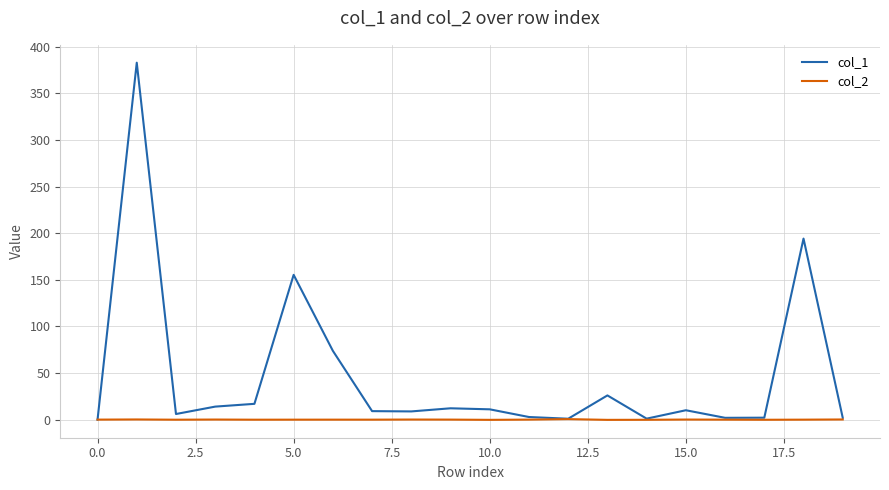

Rank the series by their maximum value, from highest to lowest.

col_1, col_2